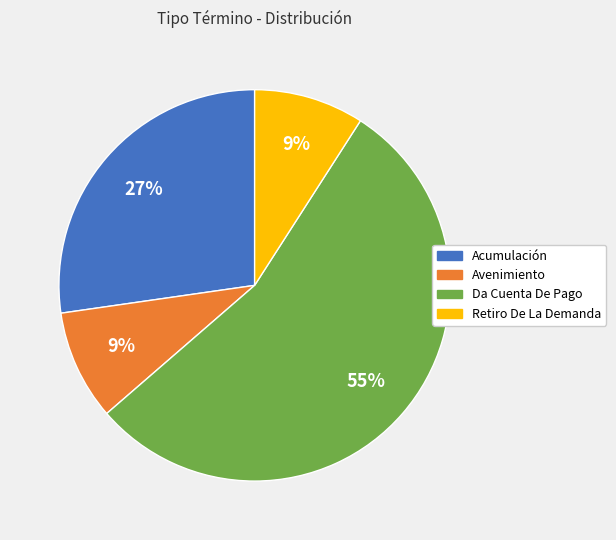

What is the ratio of the value at Acumulación to the value at Retiro De La Demanda?

3.0